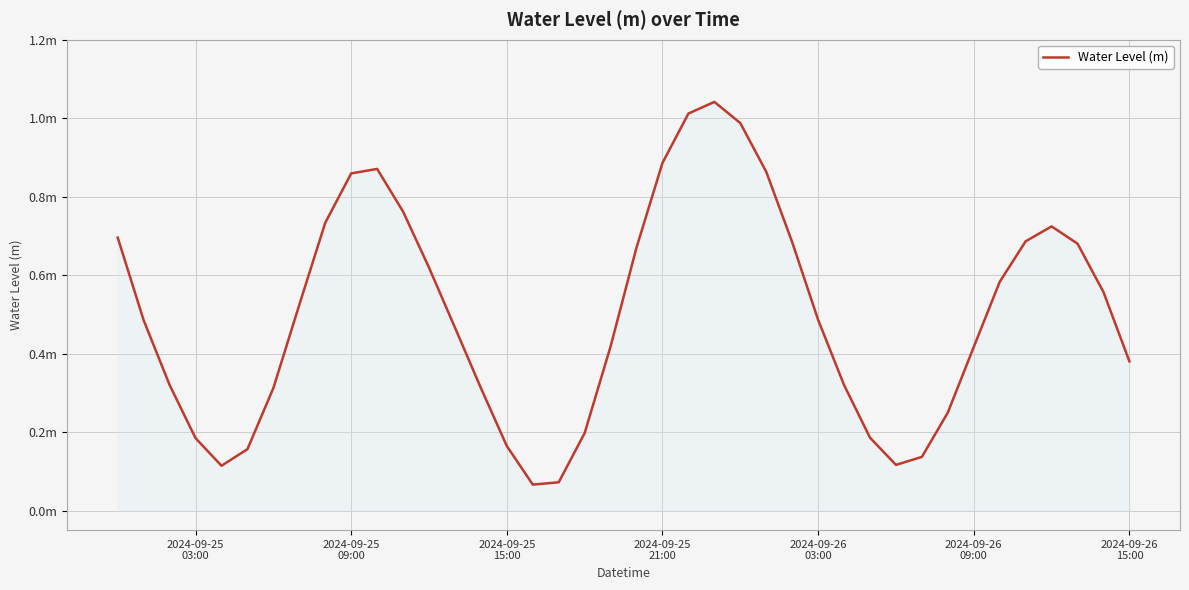

Does the chart display data point markers on the line(s)?

No